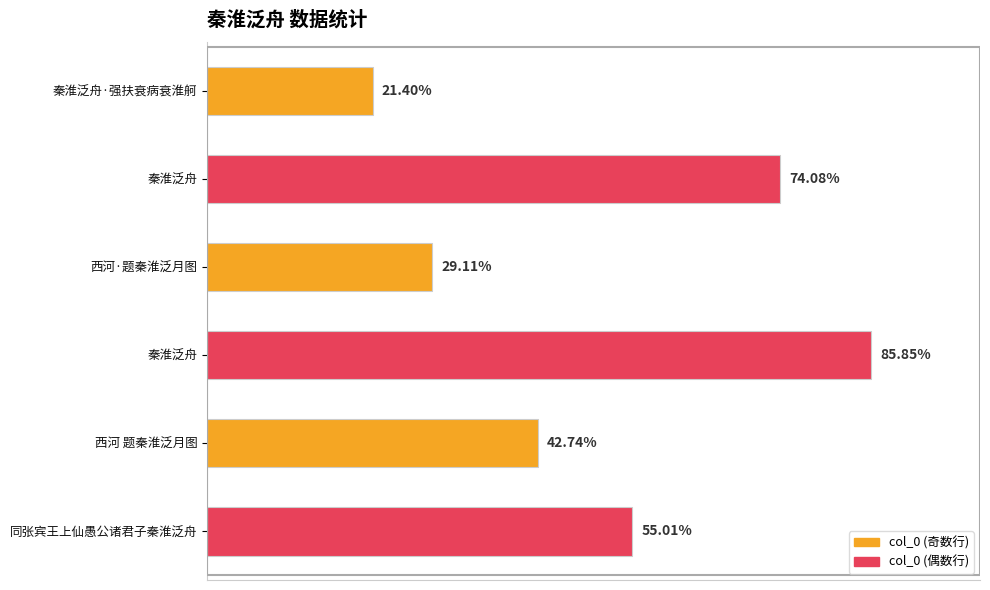

Does the chart contain any negative values?

No